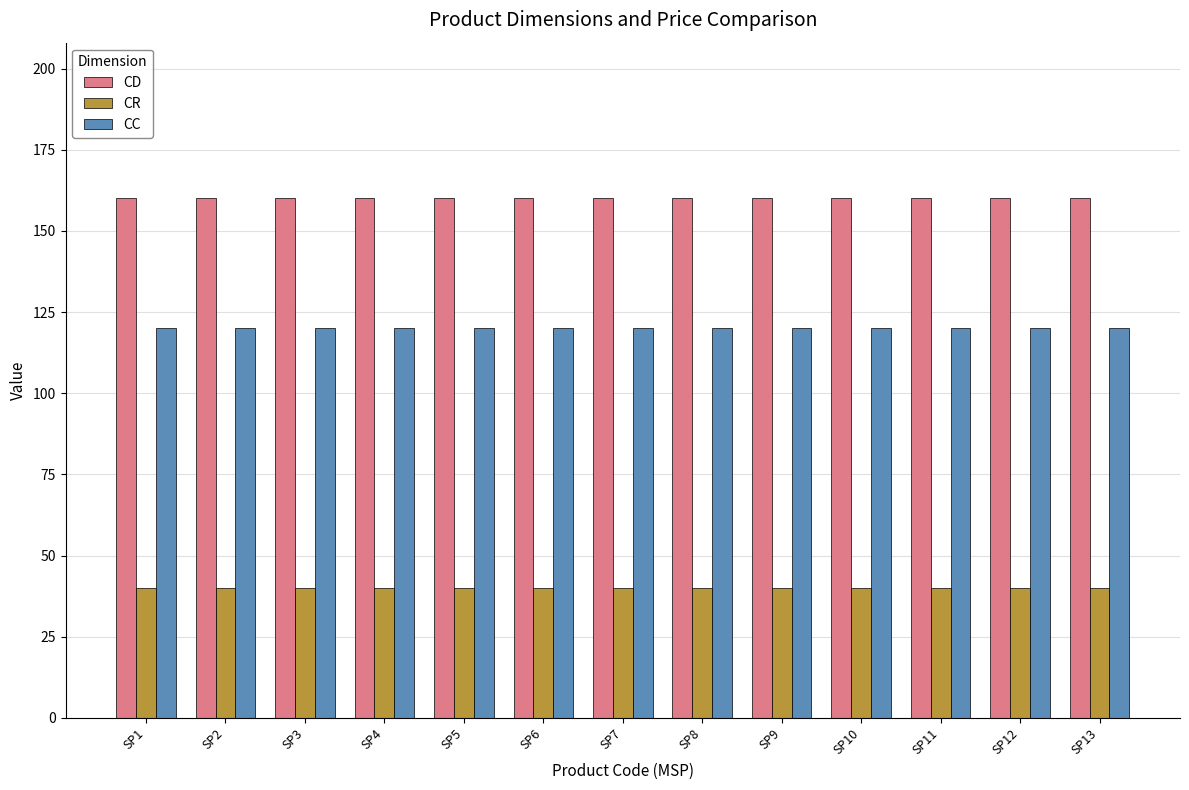

Is it true that CC equals 59 at SP5?

False